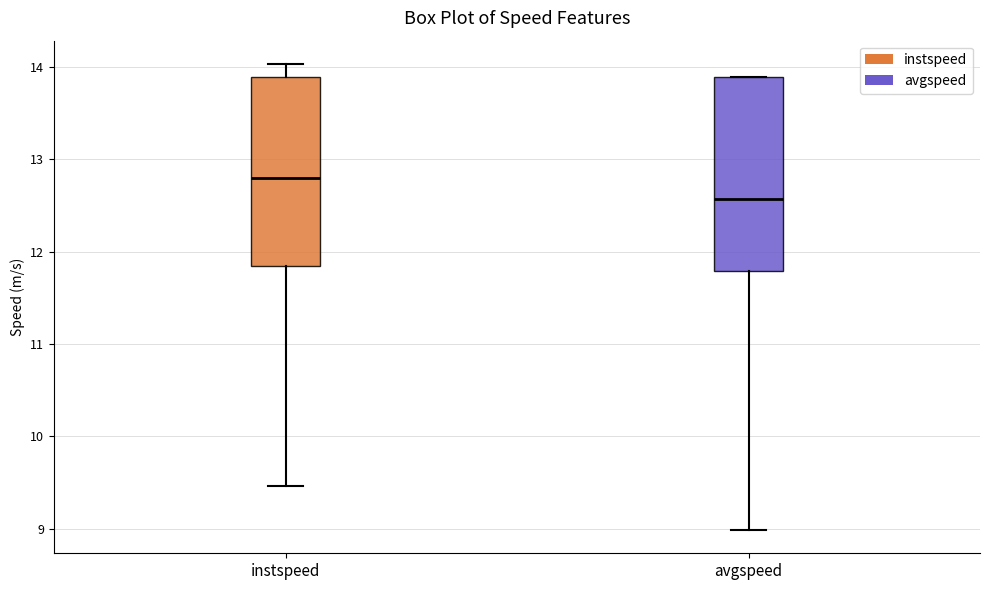

Reading left to right, transcribe this box plot: for each box, give where its median line is, the range the box spans, and where its two whiskers end, as read against the y-axis. The values are not printed on the chart, so give them approximately, as read against the axis.

instspeed: median 12.8, box 11.8 to 13.9, whiskers 9.5 to 14.0
avgspeed: median 12.6, box 11.8 to 13.9, whiskers 9.0 to 13.9